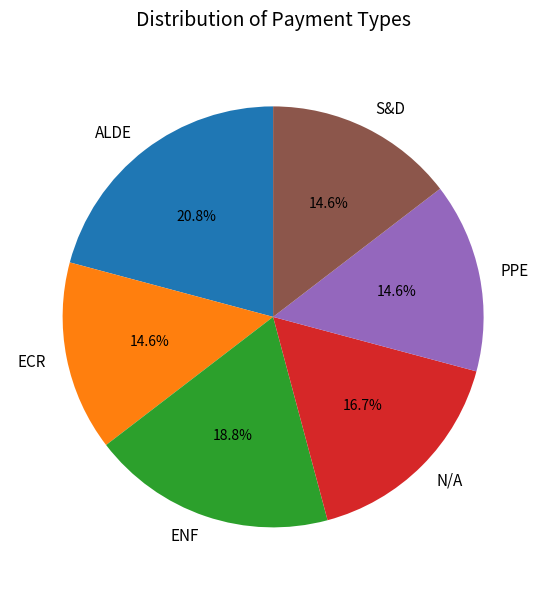

True or false: PPE accounts for 5% of the total.

False